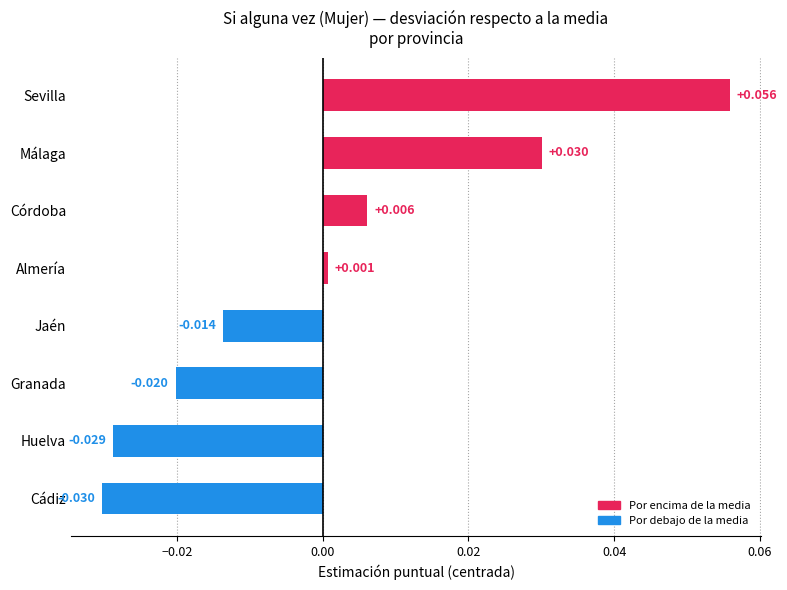

How many bars are there in total?

8